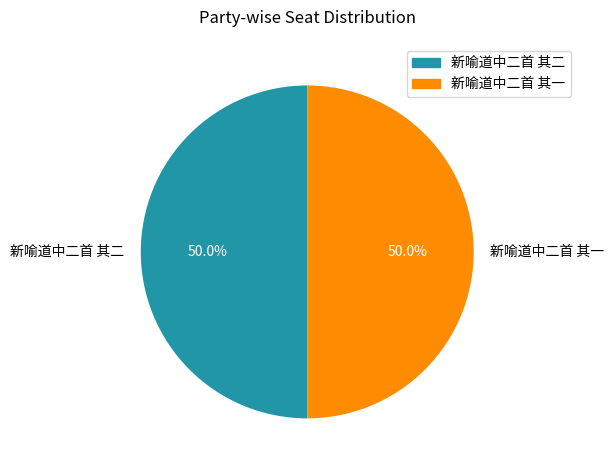

Approximately how many times larger is the value at 新喻道中二首 其一 compared to 新喻道中二首 其二?

1.0